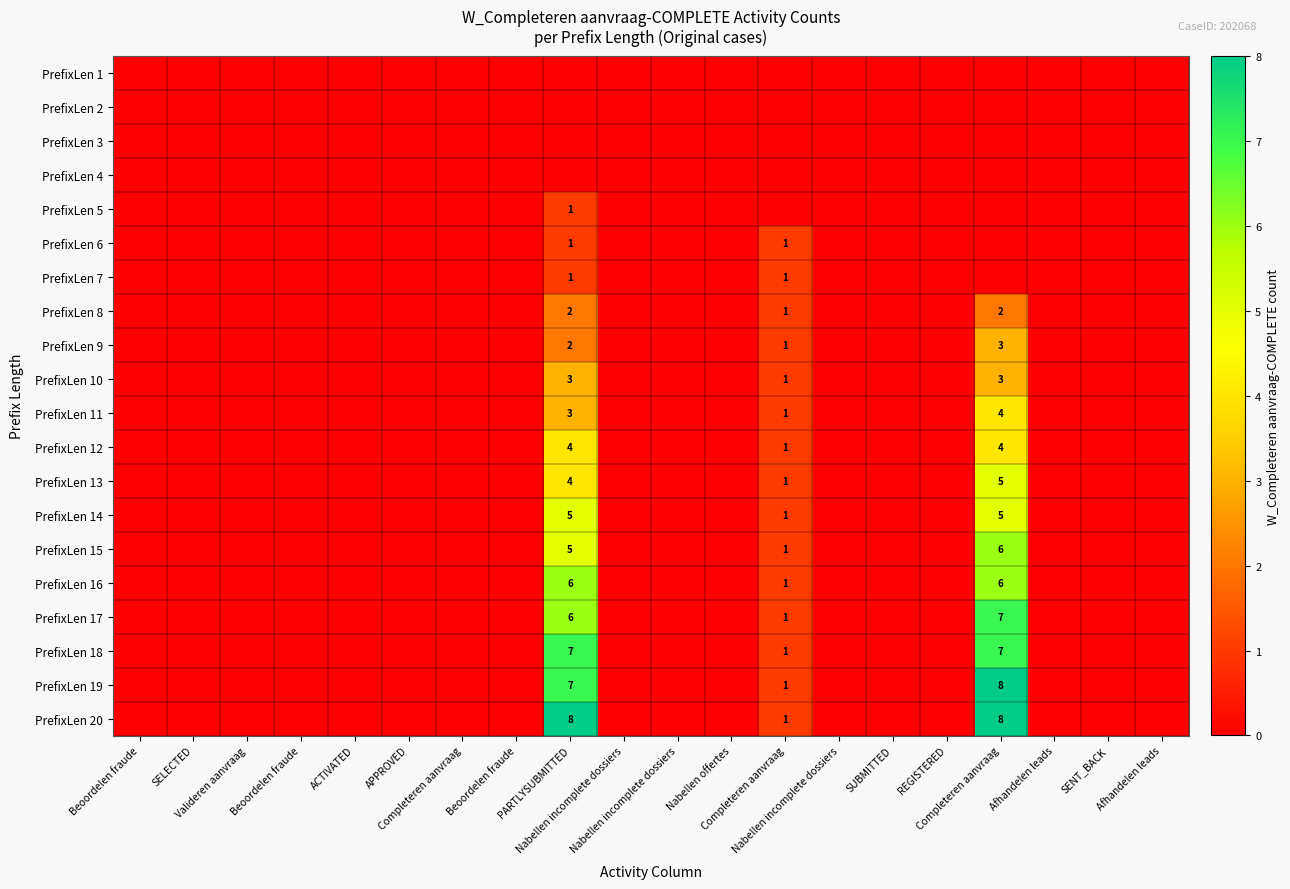

Which series has the largest total across all categories?

PrefixLen 20